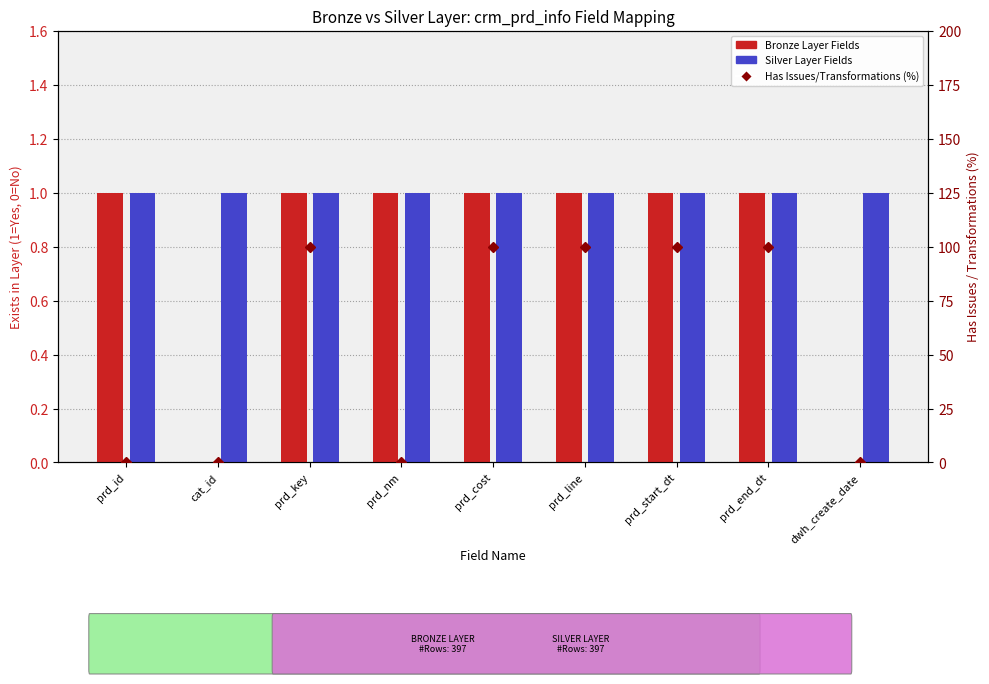

How many groups of bars are there?

9